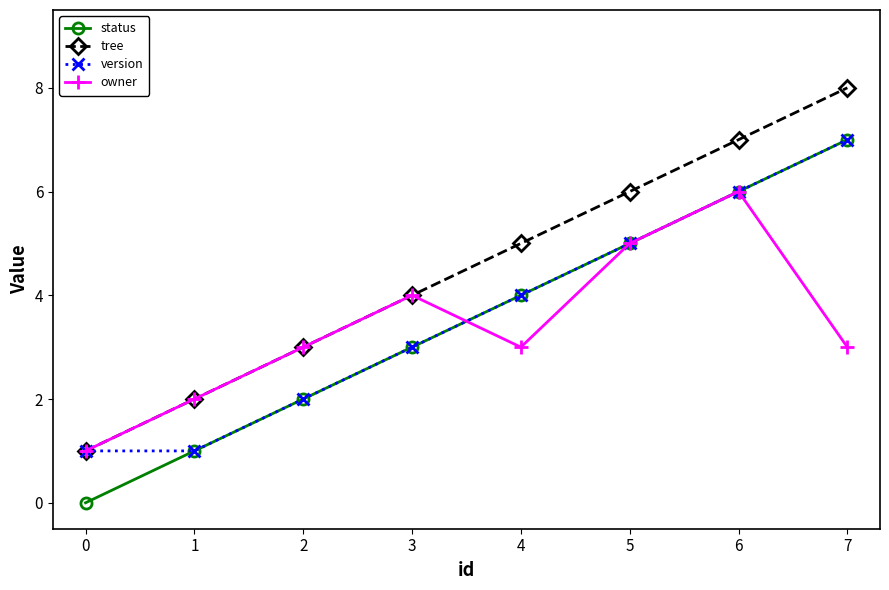

Rank the categories by tree value from highest to lowest.

7, 6, 5, 4, 3, 2, 1, 0